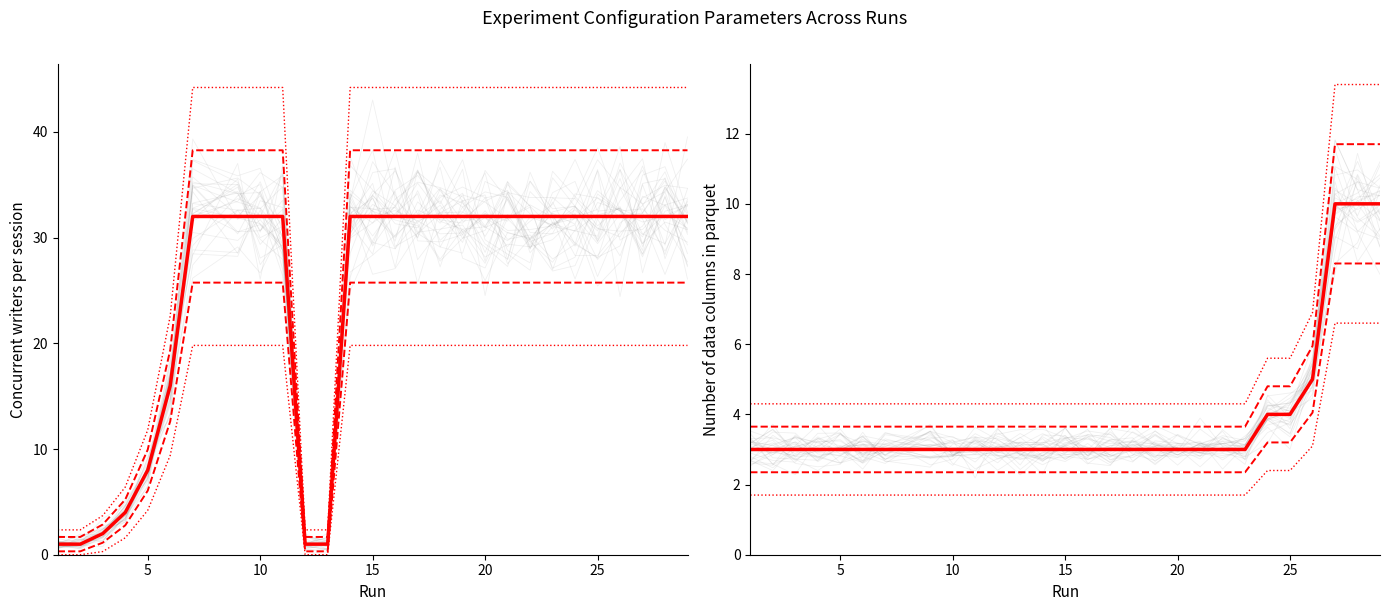

Is it true that Number of data columns in parquet equals 5.3 at 30?

False